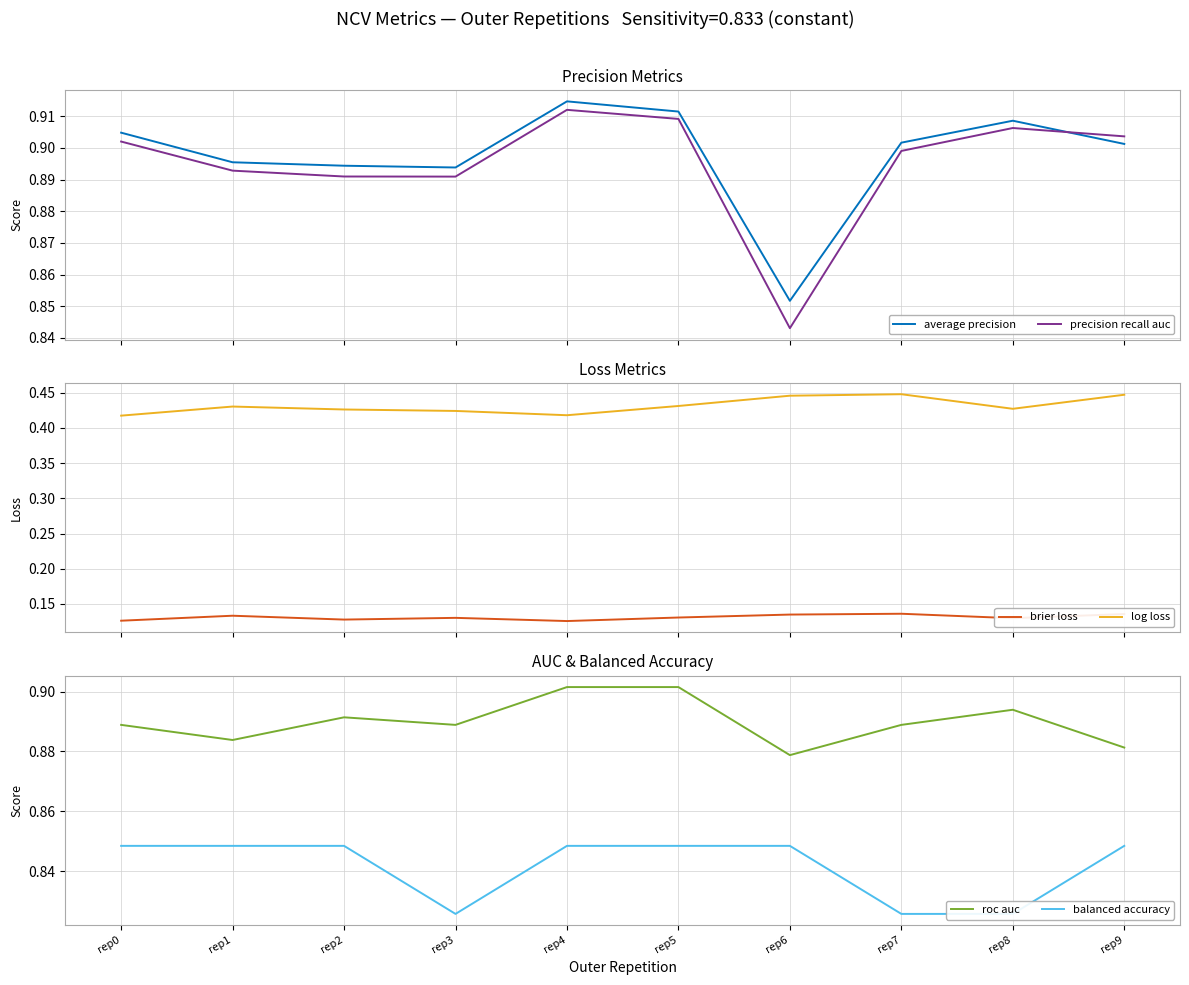

Reading right to left, extract all data points from this chart.

average precision: 0.9	0.9	0.9	0.9	0.9	0.9	0.9	0.9	0.9	0.9
precision recall auc: 0.9	0.9	0.9	0.8	0.9	0.9	0.9	0.9	0.9	0.9
brier loss: 0.1	0.1	0.1	0.1	0.1	0.1	0.1	0.1	0.1	0.1
log loss: 0.4	0.4	0.4	0.4	0.4	0.4	0.4	0.4	0.4	0.4
roc auc: 0.9	0.9	0.9	0.9	0.9	0.9	0.9	0.9	0.9	0.9
balanced accuracy: 0.8	0.8	0.8	0.8	0.8	0.8	0.8	0.8	0.8	0.8